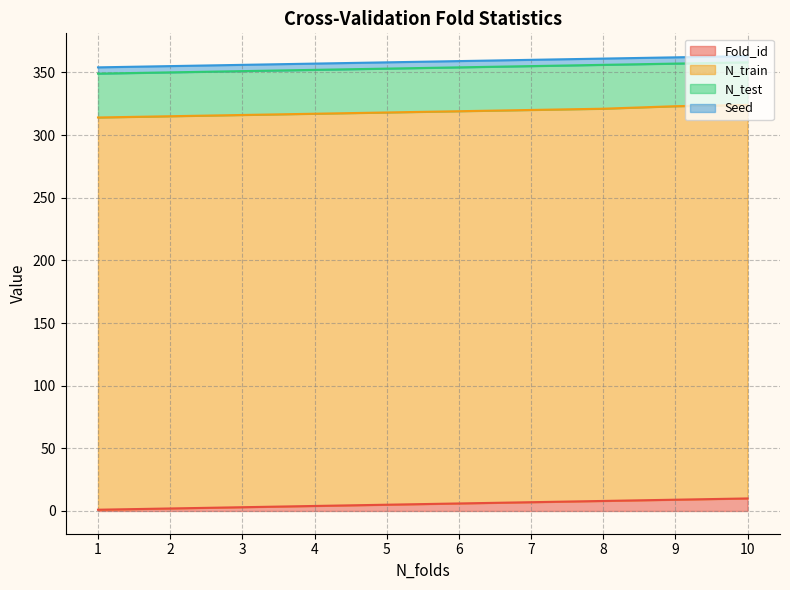

Is the value of N_train at 1 greater than the value of Seed at 9?

Yes